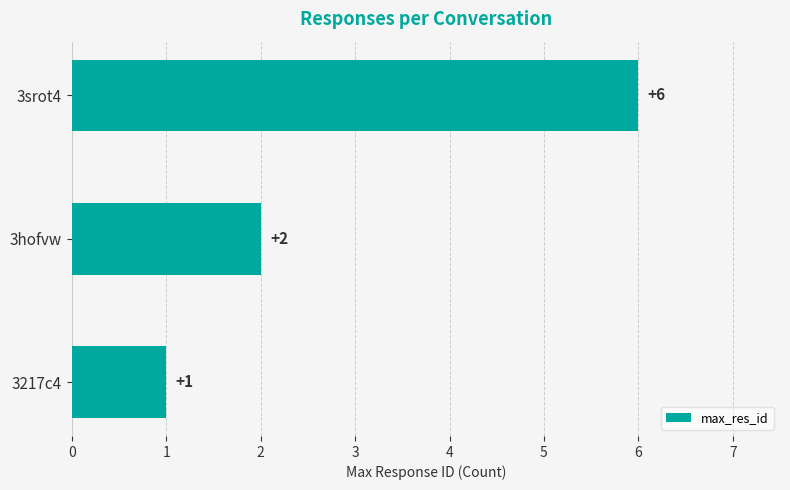

The chart shows a value of 4 at 3hofvw. True or false?

False